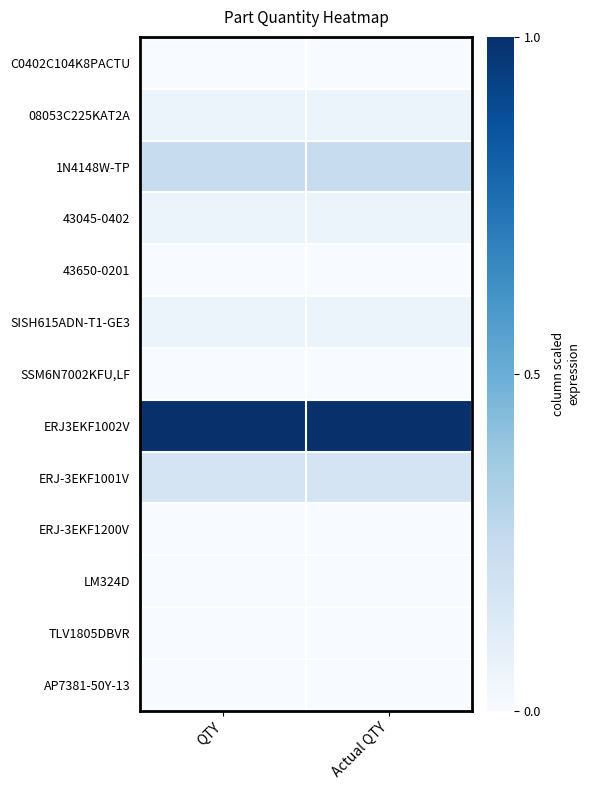

Reading left to right, transcribe all the data shown in this chart.

C0402C104K8PACTU: QTY=0.0	Actual QTY=0.0
08053C225KAT2A: QTY=0.1	Actual QTY=0.1
1N4148W-TP: QTY=0.2	Actual QTY=0.2
43045-0402: QTY=0.1	Actual QTY=0.1
43650-0201: QTY=0.0	Actual QTY=0.0
SISH615ADN-T1-GE3: QTY=0.1	Actual QTY=0.1
SSM6N7002KFU,LF: QTY=0.0	Actual QTY=0.0
ERJ3EKF1002V: QTY=1.0	Actual QTY=1.0
ERJ-3EKF1001V: QTY=0.2	Actual QTY=0.2
ERJ-3EKF1200V: QTY=0.0	Actual QTY=0.0
LM324D: QTY=0.0	Actual QTY=0.0
TLV1805DBVR: QTY=0.0	Actual QTY=0.0
AP7381-50Y-13: QTY=0.0	Actual QTY=0.0